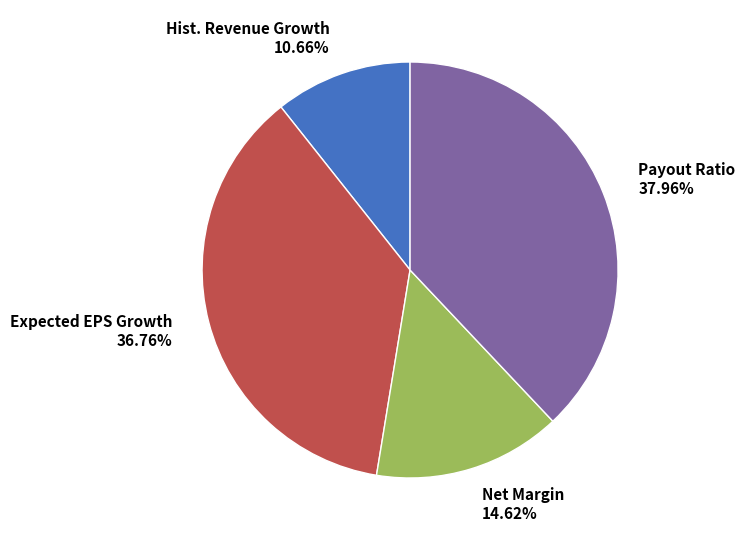

Combined, do Net Margin 14.62% and Expected EPS Growth 36.76% account for over 50%?

Yes